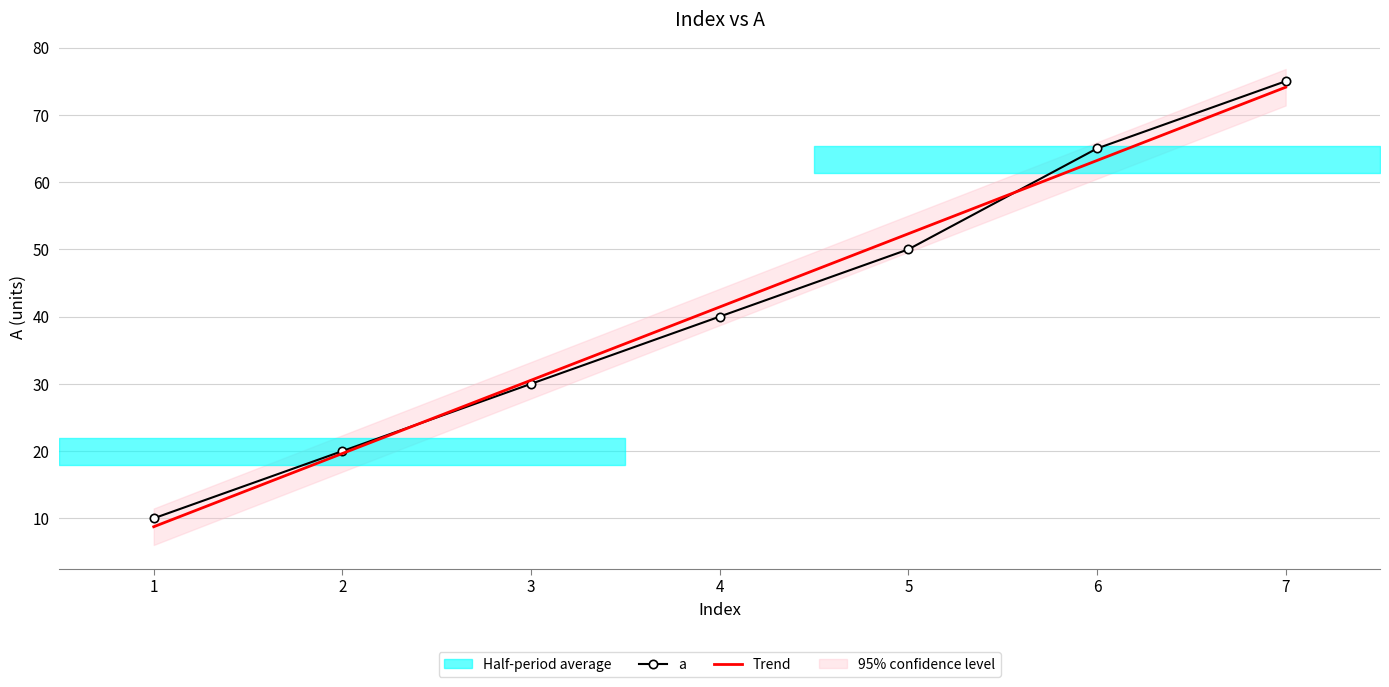

What is the greatest value displayed?

75.0